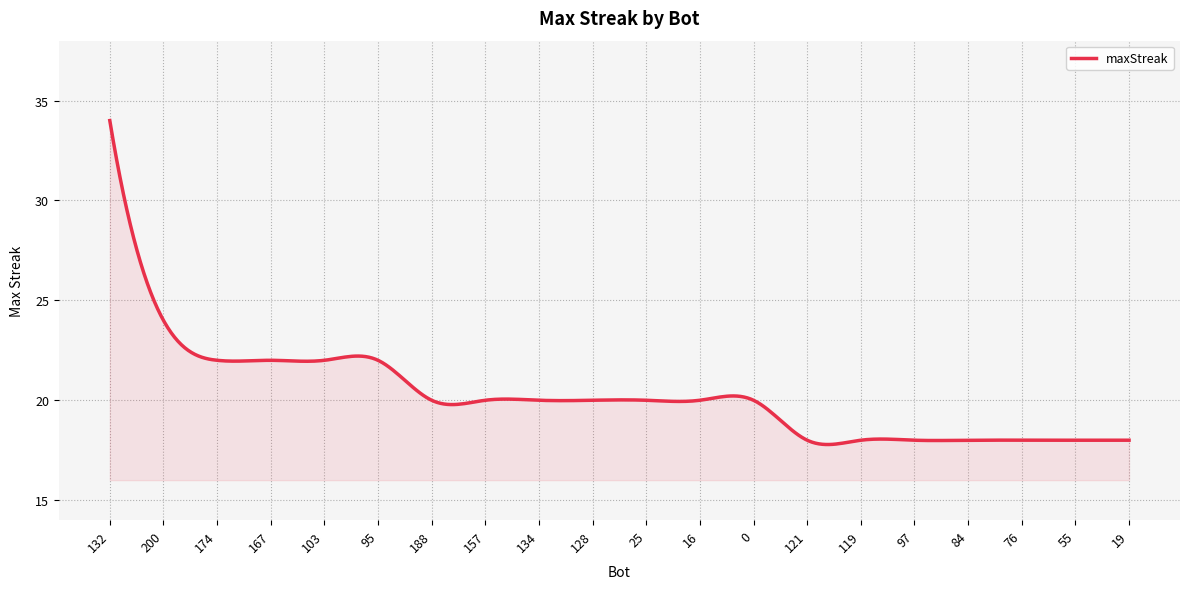

What is the maximum value shown in the chart?

34.0